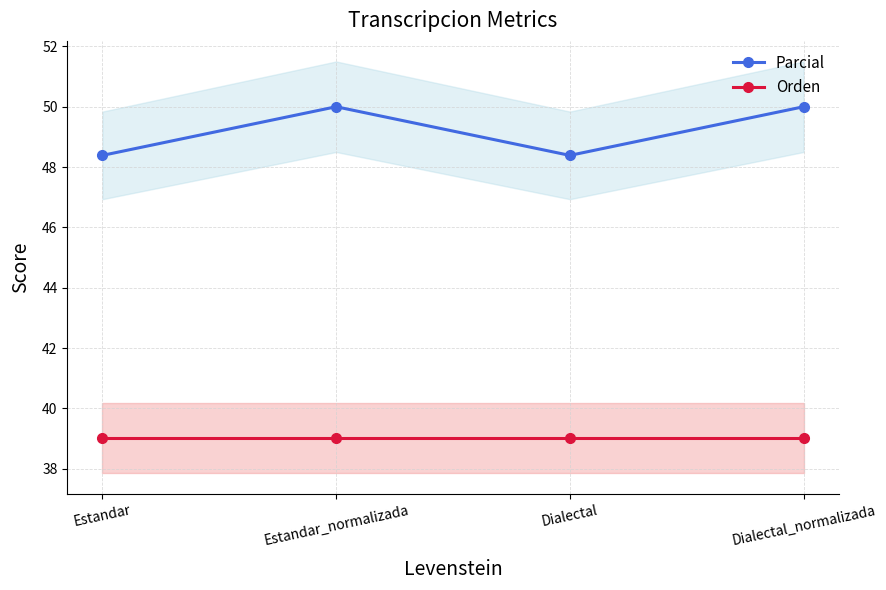

Rank the series by their maximum value, from highest to lowest.

Parcial, Orden